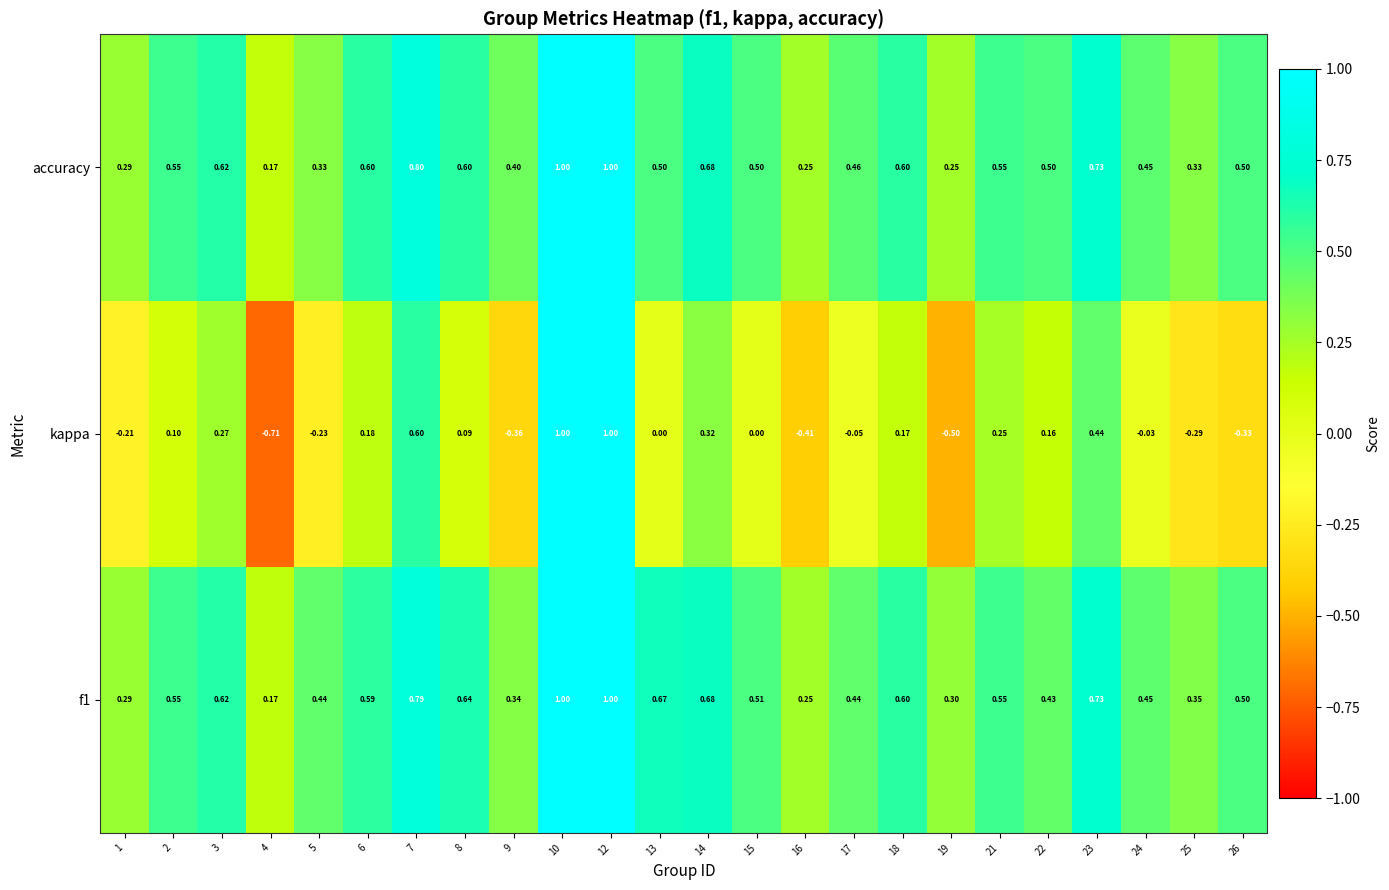

Between 14 and 18, which series saw the biggest shift?

kappa